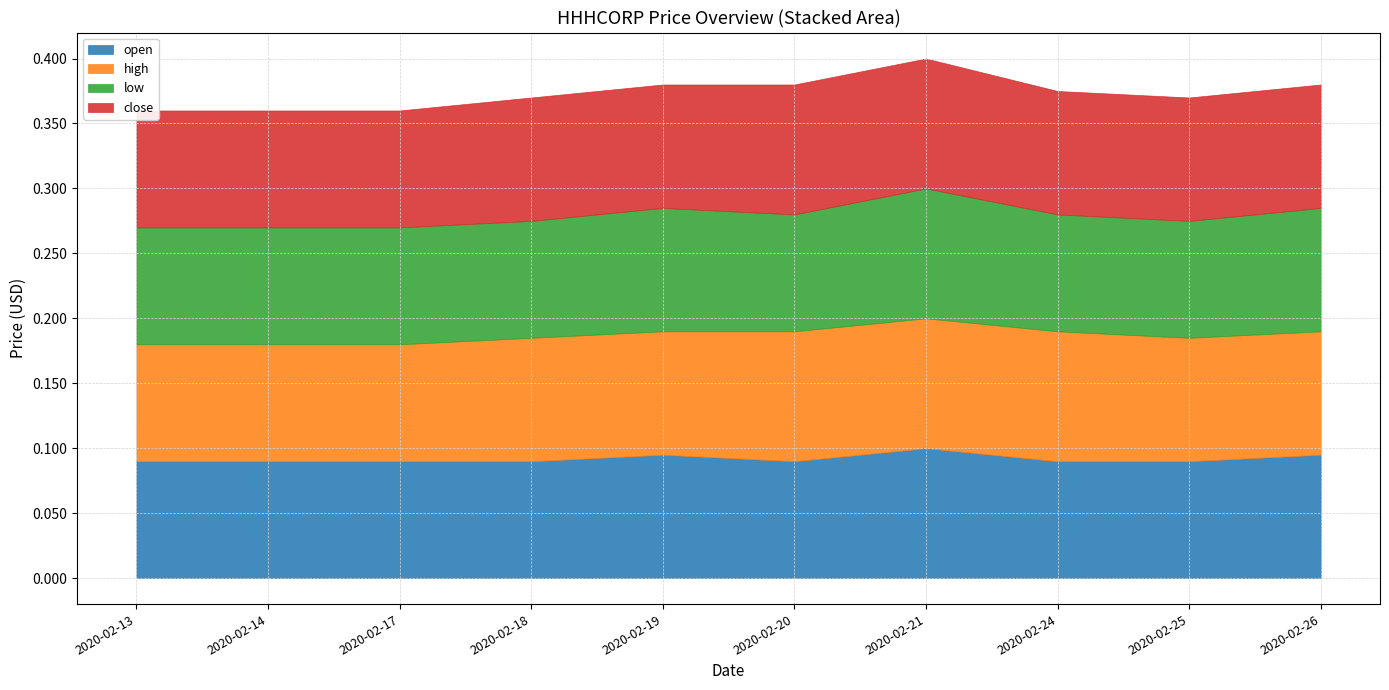

What are all the series names shown in the legend?

open, high, low, close